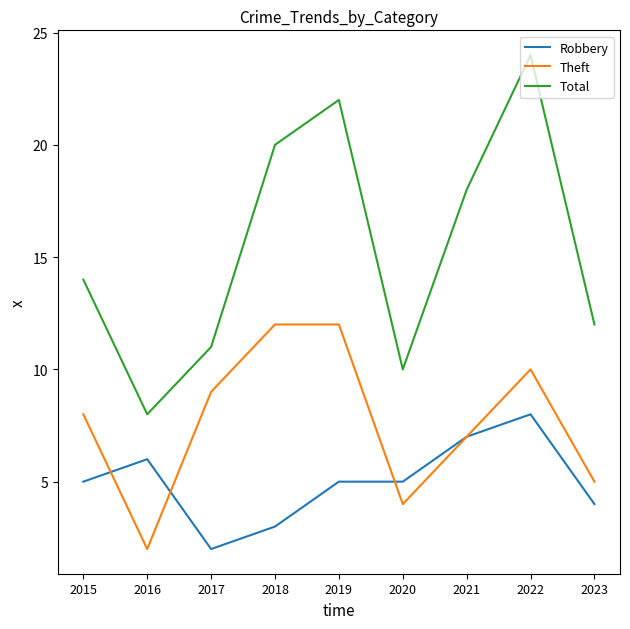

What value does the Robbery series have at 2022?

8